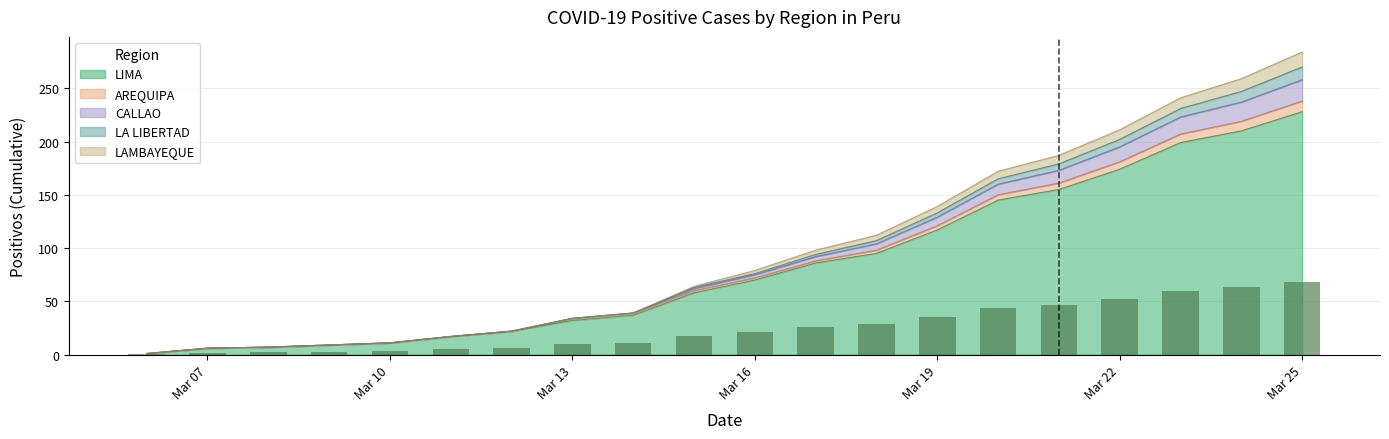

At which label is LIMA closest to 114?

Mar 19